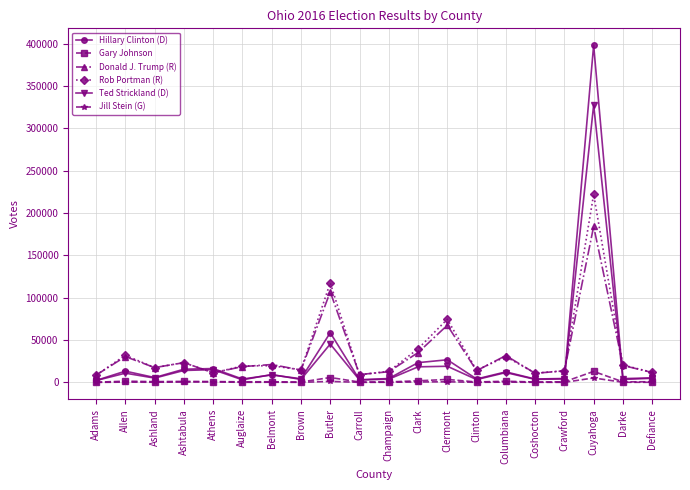

How many lines are shown in the chart?

6